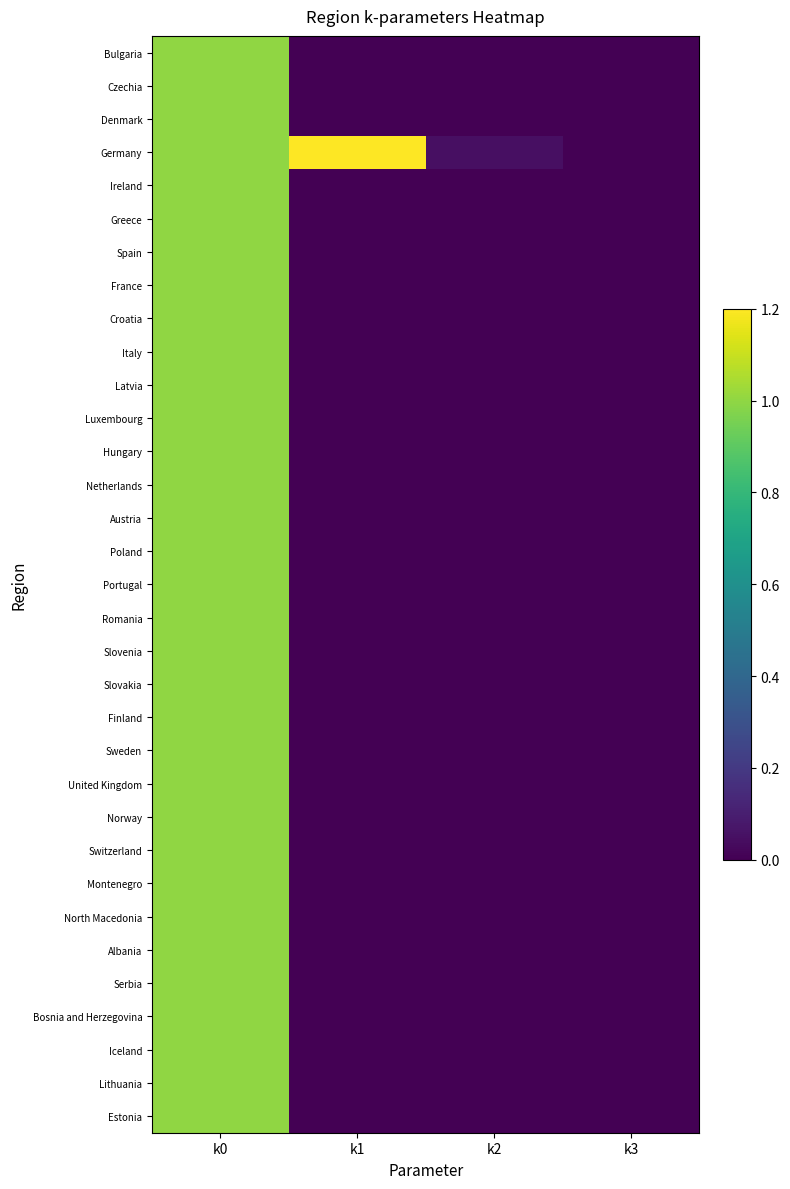

What is the greatest value displayed?

1.2